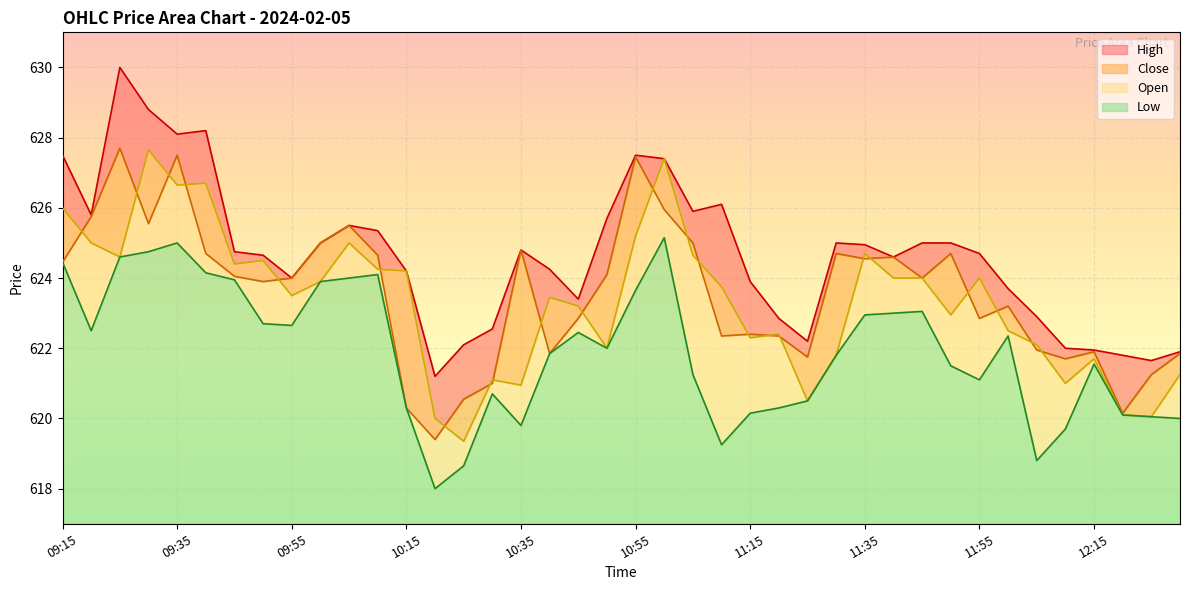

Which label corresponds to the smallest value in the chart?

10:20